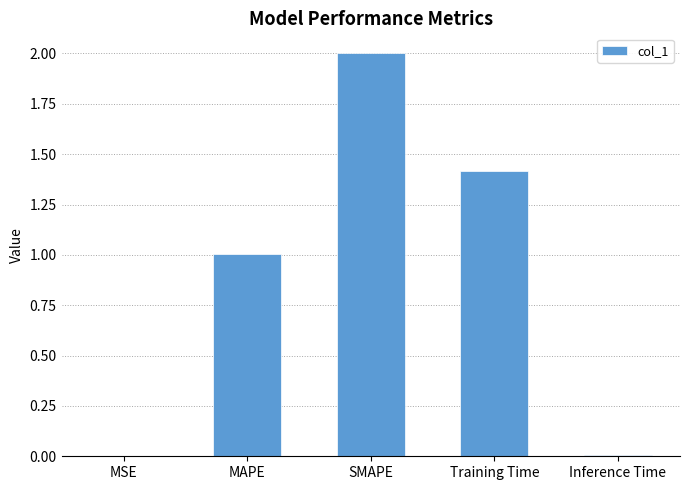

The value at MAPE is 1.0. True or false?

True